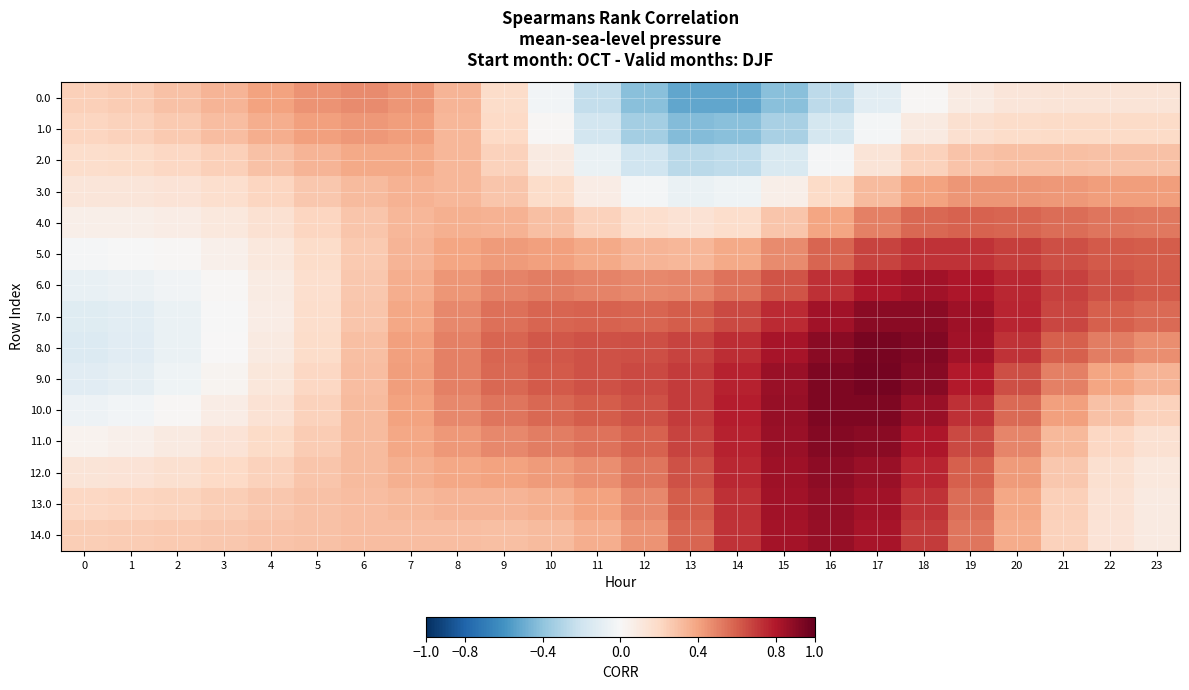

List the series in order of their peak value, highest first.

9.0, 8.0, 10.0, 11.0, 7.0, 12.0, 13.0, 14.0, 6.0, 5.0, 4.0, 0.0, 3.0, 1.0, 2.0